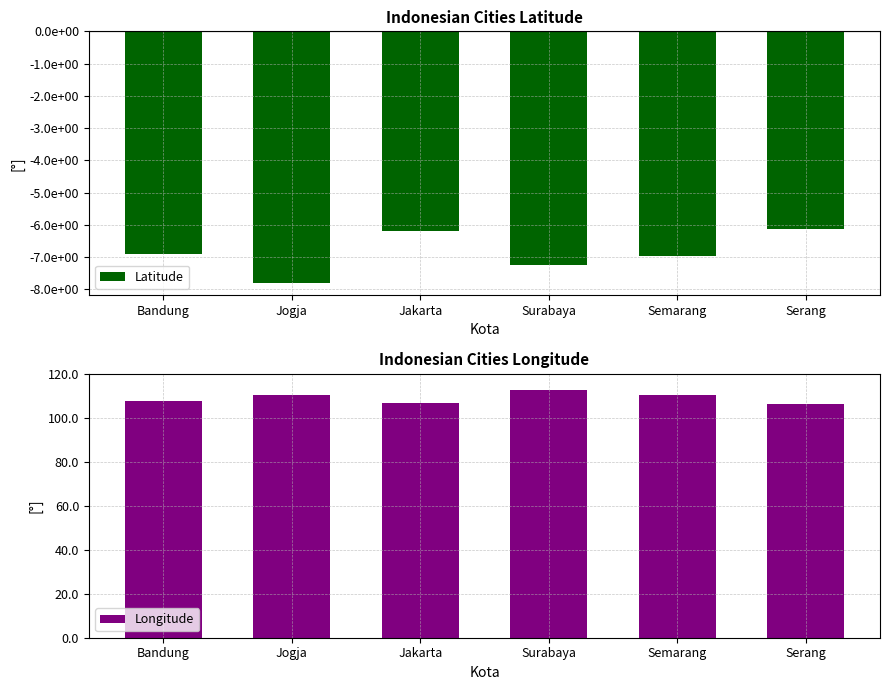

Is the value of Latitude at Serang greater than the value of Longitude at Jakarta?

No